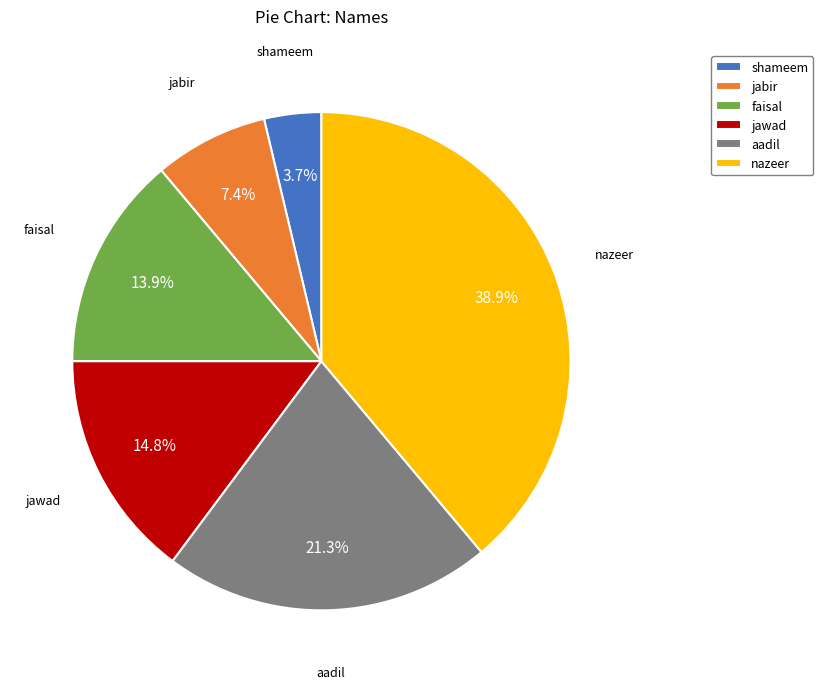

To the nearest percent, what percentage of the pie is shameem?

4%